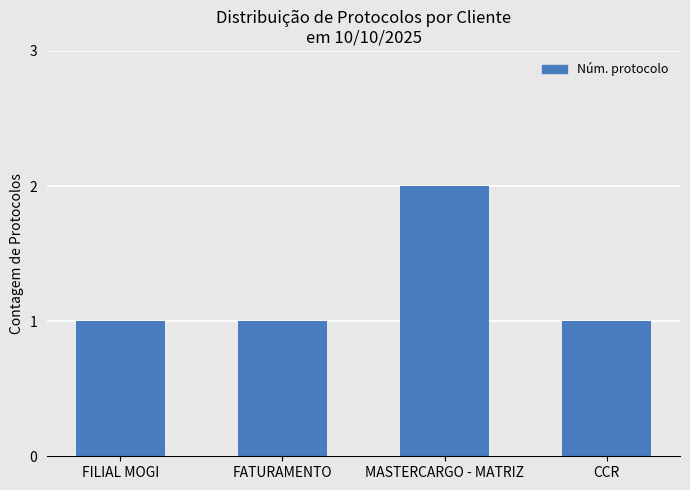

What is the sum of all values?

5